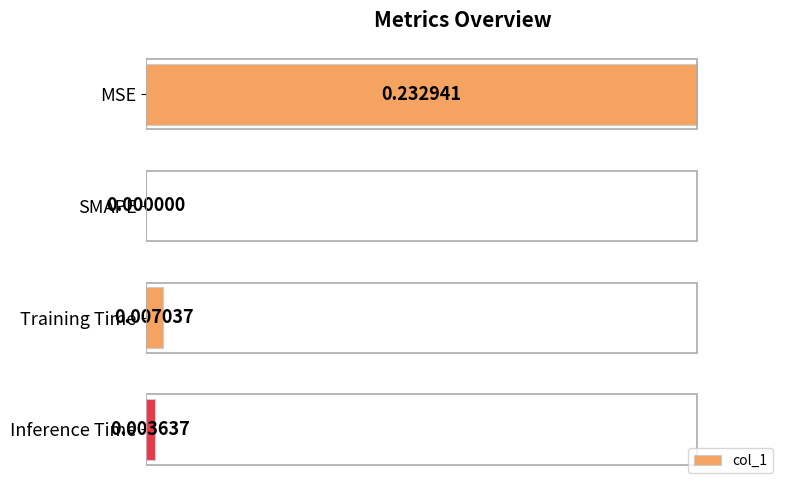

What is the sum of the values at Training Time and MSE?

1.0